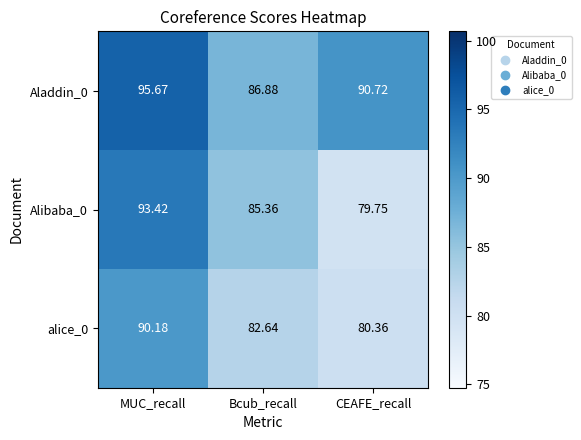

Rank the series at Bcub_recall from lowest to highest value.

alice_0, Alibaba_0, Aladdin_0